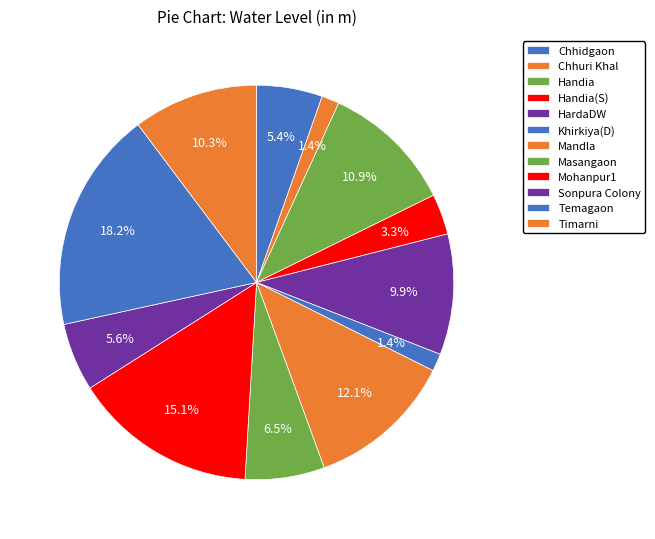

To the nearest percent, what is the combined percentage of Timarni and Mohanpur1?

25%